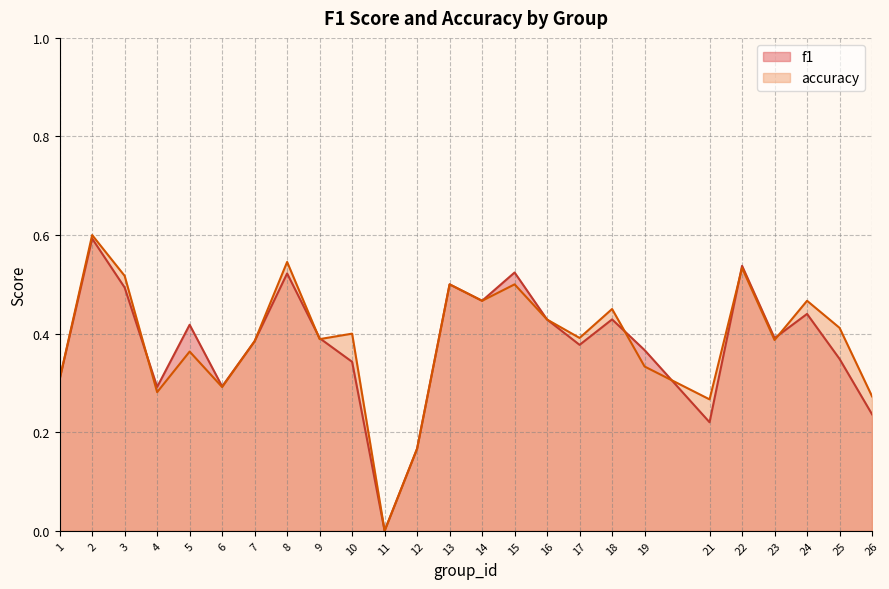

Does the chart display data point markers on the line(s)?

No